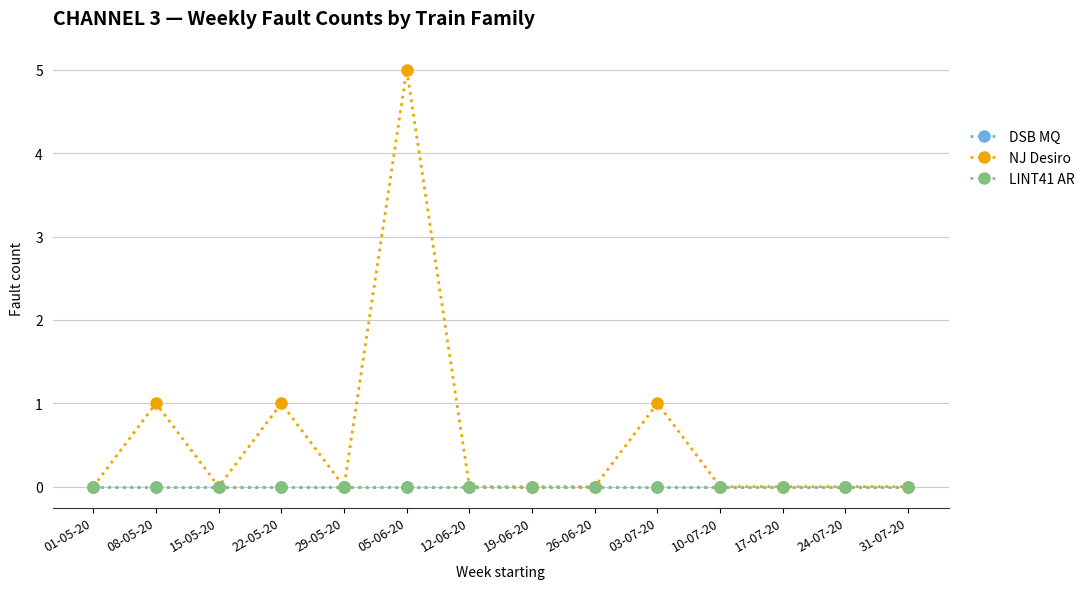

Does the chart have visible grid lines?

Yes